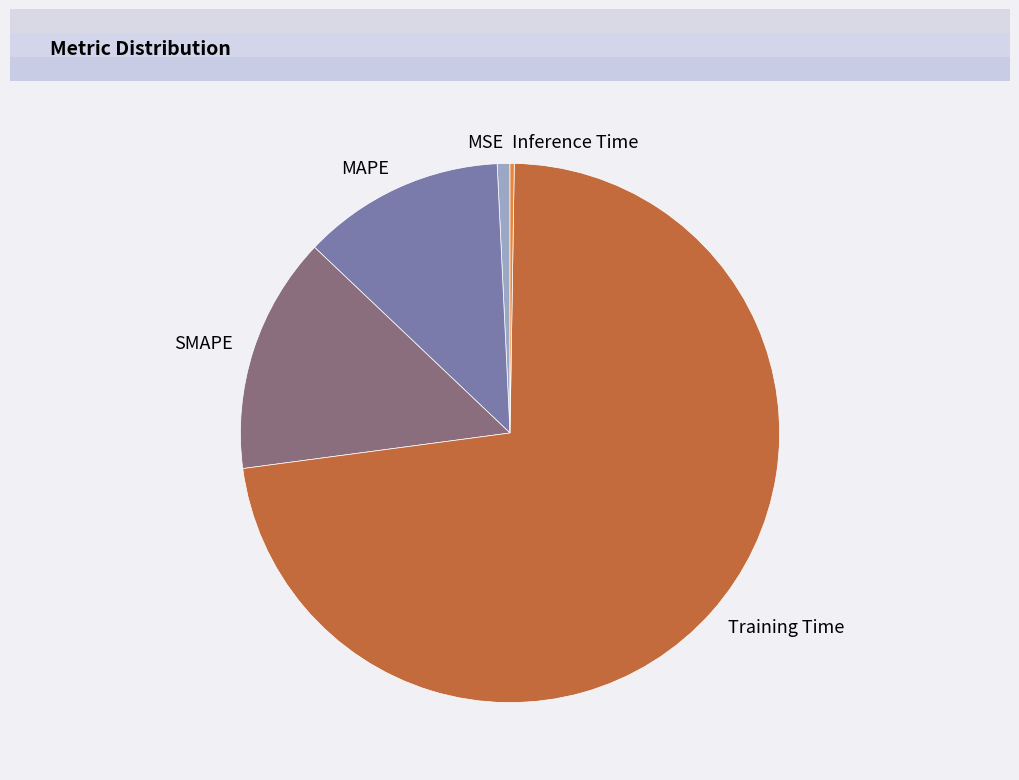

Between SMAPE and Training Time, which is larger?

Training Time